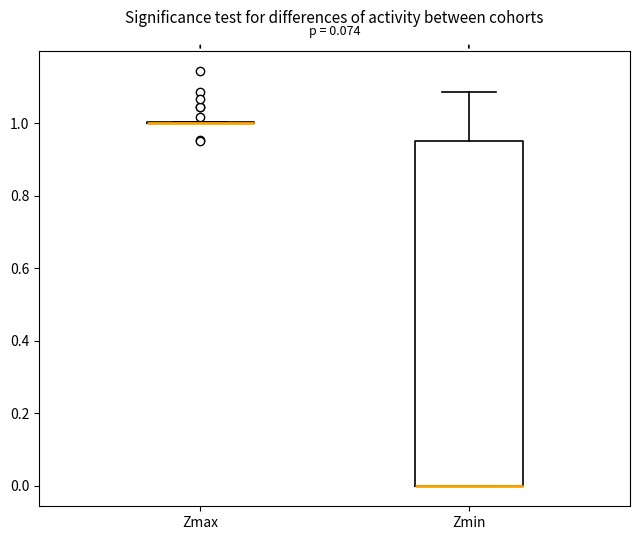

Which box is the tallest, from its lower edge to its upper edge?

Zmin